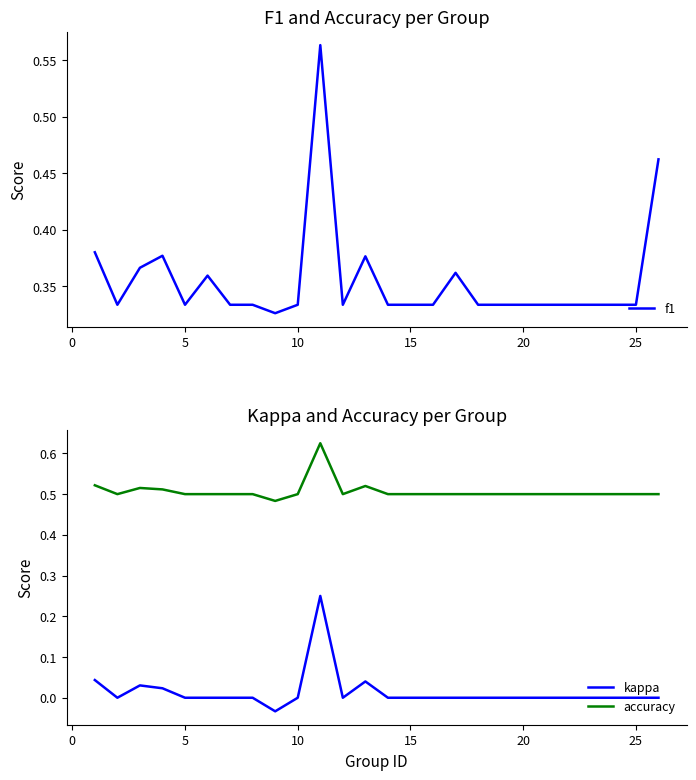

True or false: f1 and kappa intersect in this chart.

False